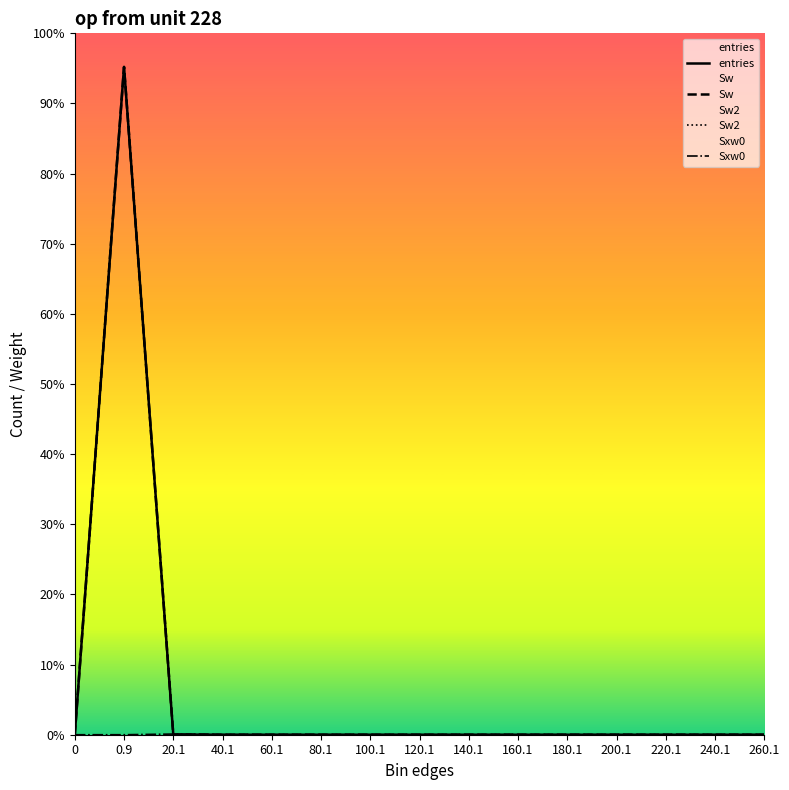

Reading left to right, extract all data points from this chart.

entries: 0=0	0.9=999689	20.1=310	40.1=1	60.1=0	80.1=0	100.1=0	120.1=0	140.1=0	160.1=0	180.1=0	200.1=0	220.1=0	240.1=0	260.1=0
Sw: 0=0	0.9=999689	20.1=310	40.1=1	60.1=0	80.1=0	100.1=0	120.1=0	140.1=0	160.1=0	180.1=0	200.1=0	220.1=0	240.1=0	260.1=0
Sw2: 0=0	0.9=999689	20.1=310	40.1=1	60.1=0	80.1=0	100.1=0	120.1=0	140.1=0	160.1=0	180.1=0	200.1=0	220.1=0	240.1=0	260.1=0
Sxw0: 0=0	0.9=0	20.1=980	40.1=26	60.1=0	80.1=0	100.1=0	120.1=0	140.1=0	160.1=0	180.1=0	200.1=0	220.1=0	240.1=0	260.1=0